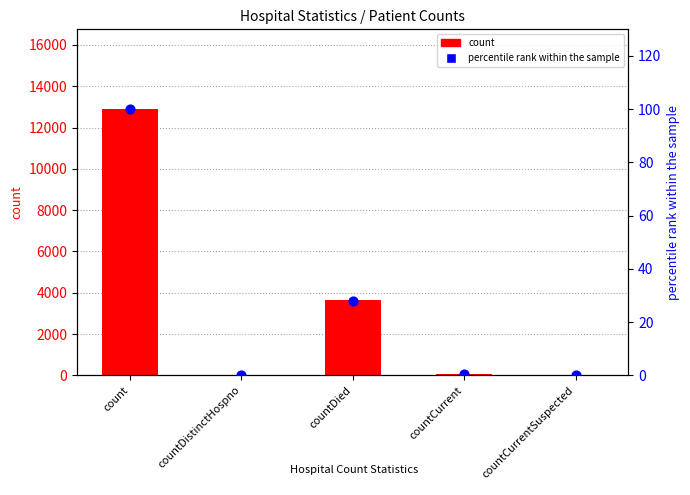

Which series reaches the minimum Y coordinate?

count